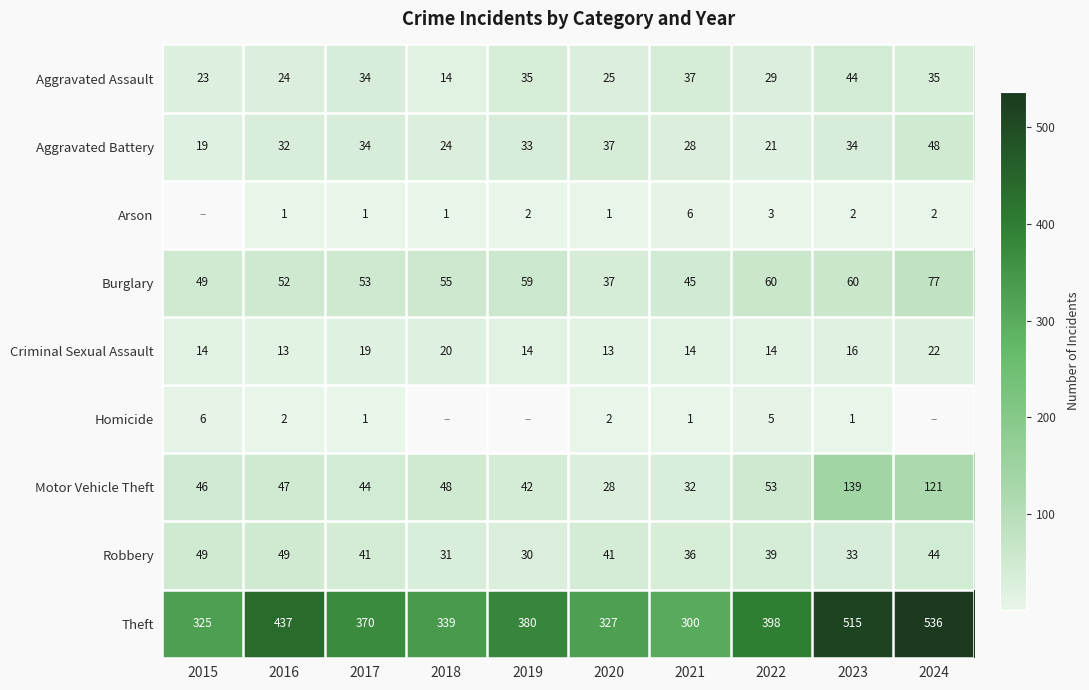

Is the value of Theft at 2023 greater than the value of Aggravated Assault at 2017?

Yes